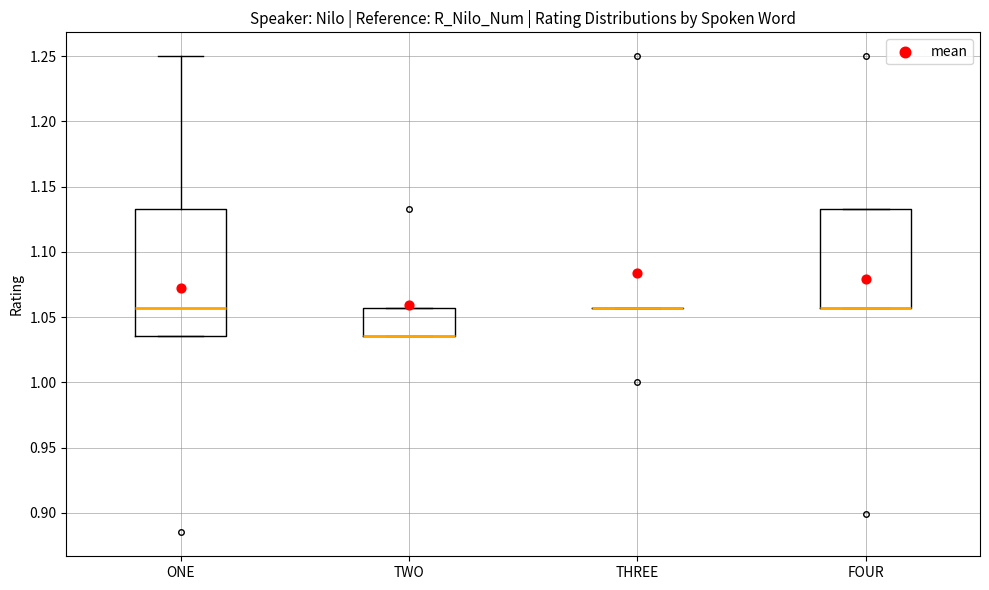

Reading left to right, transcribe this box plot: for each box, give where its median line is, the range the box spans, and where its two whiskers end, as read against the y-axis. The values are not printed on the chart, so give them approximately, as read against the axis.

ONE: median 1.055, box 1.035 to 1.135, whiskers 1.035 to 1.250
TWO: median 1.035 (drawn on the box's lower edge), box 1.035 to 1.055, whiskers 1.035 to 1.055
THREE: box collapsed to a line at 1.055, whiskers 1.055 to 1.055
FOUR: median 1.055 (drawn on the box's lower edge), box 1.055 to 1.135, whiskers 1.055 to 1.135